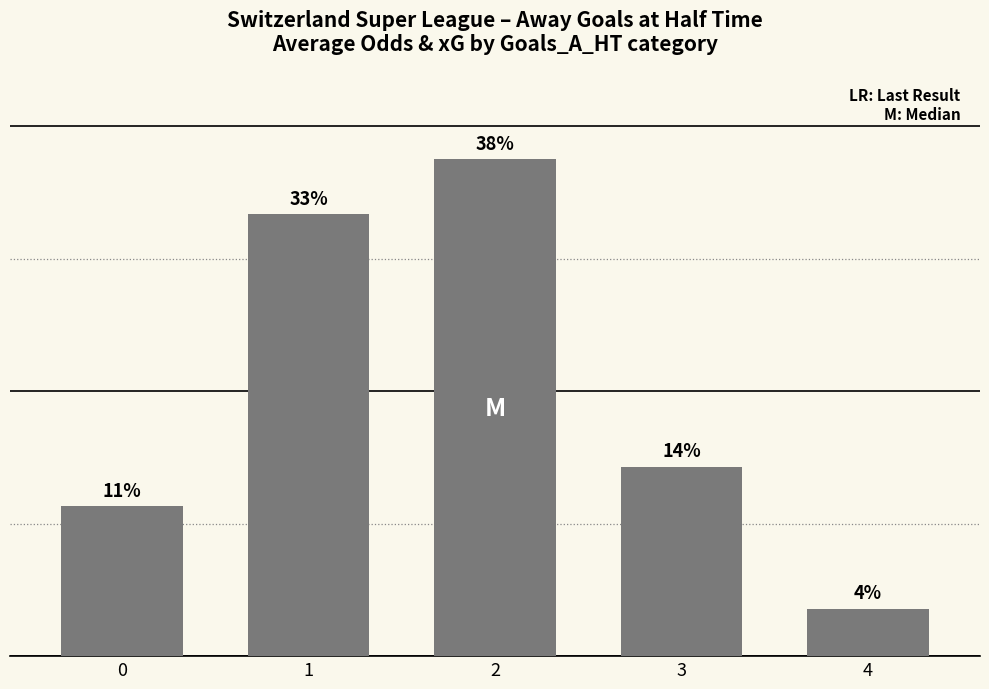

Are the bars horizontal?

No